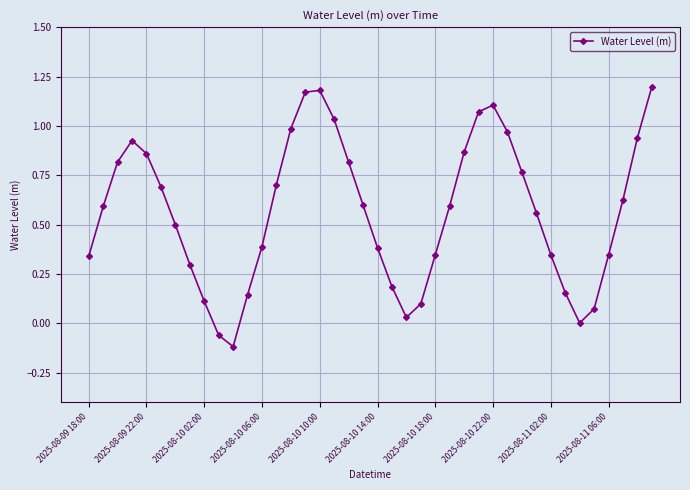

What is the difference between the maximum and minimum values?

1.3